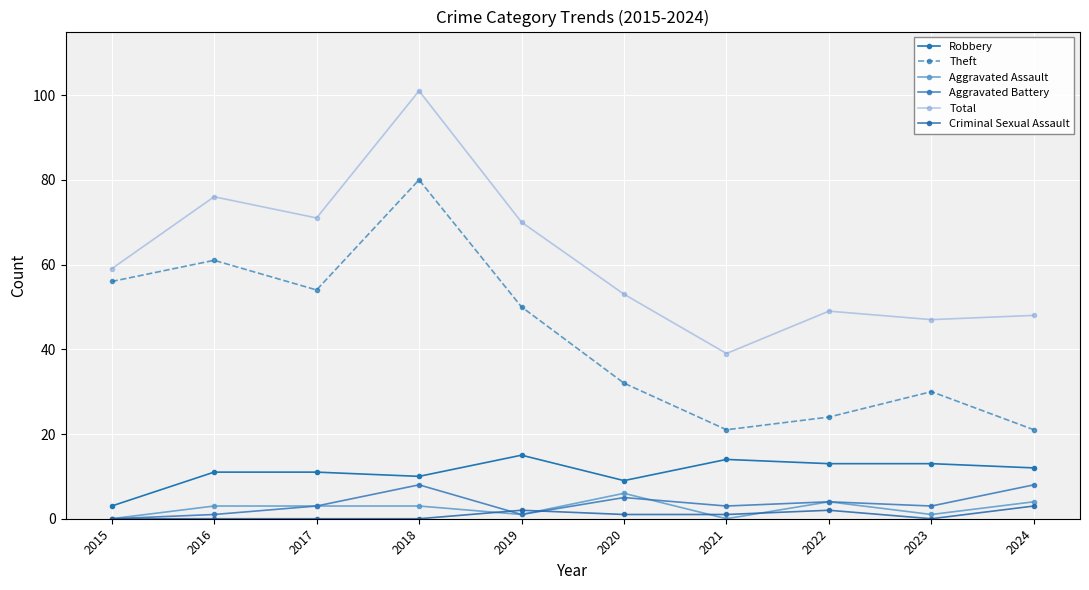

Where is Criminal Sexual Assault nearest to the value 1?

2020